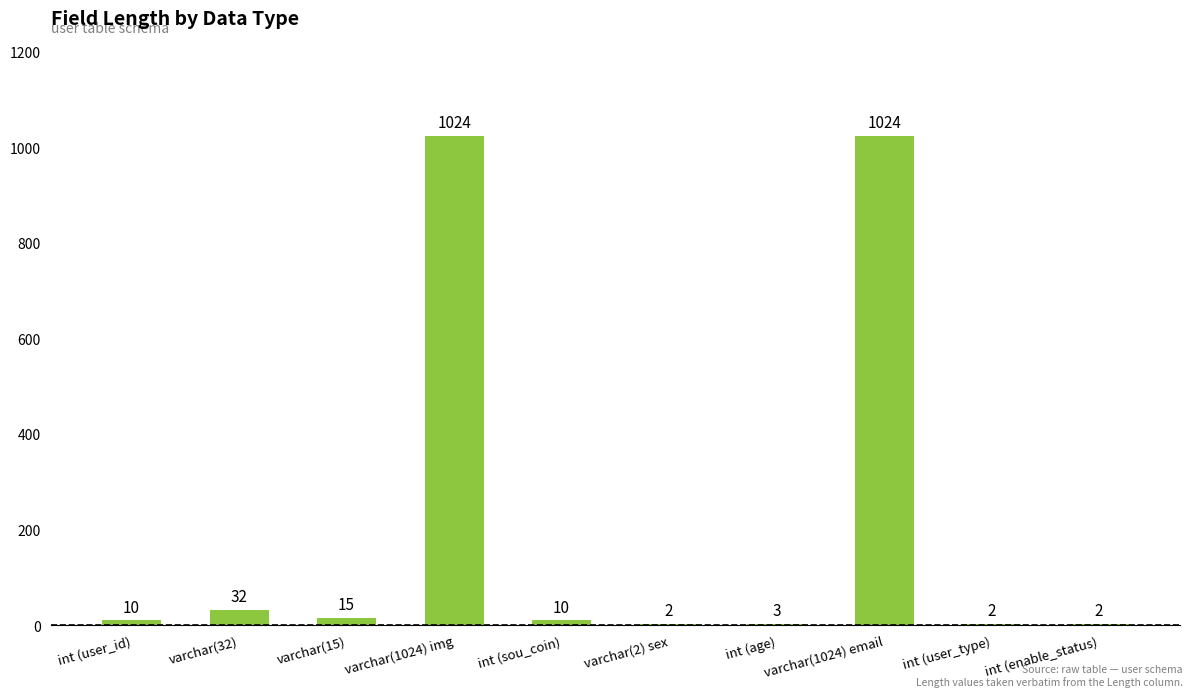

Are the bars grouped side by side (vs. stacked)?

No